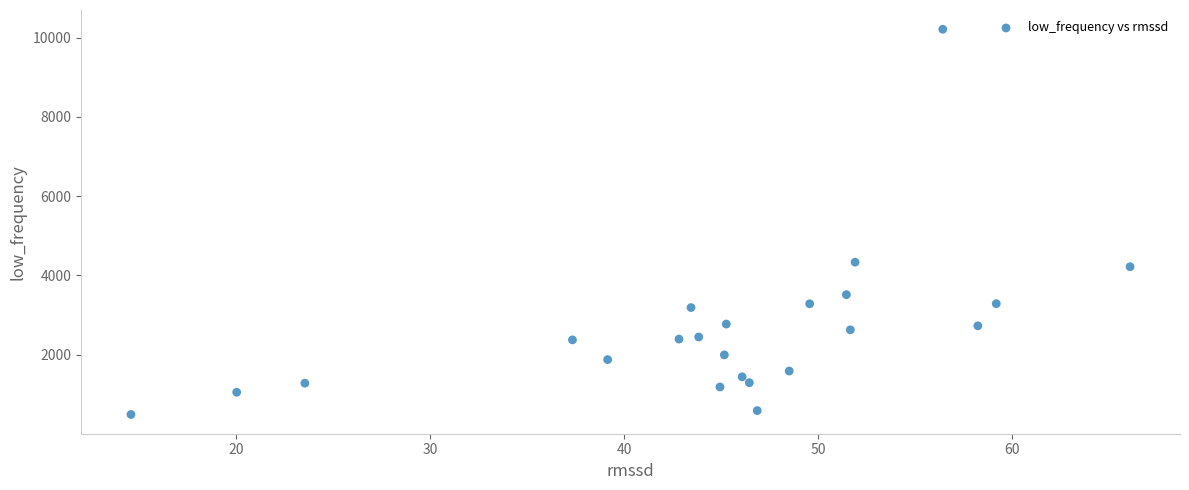

What Y value in the scatter plot is closest to 5350?

4332.7